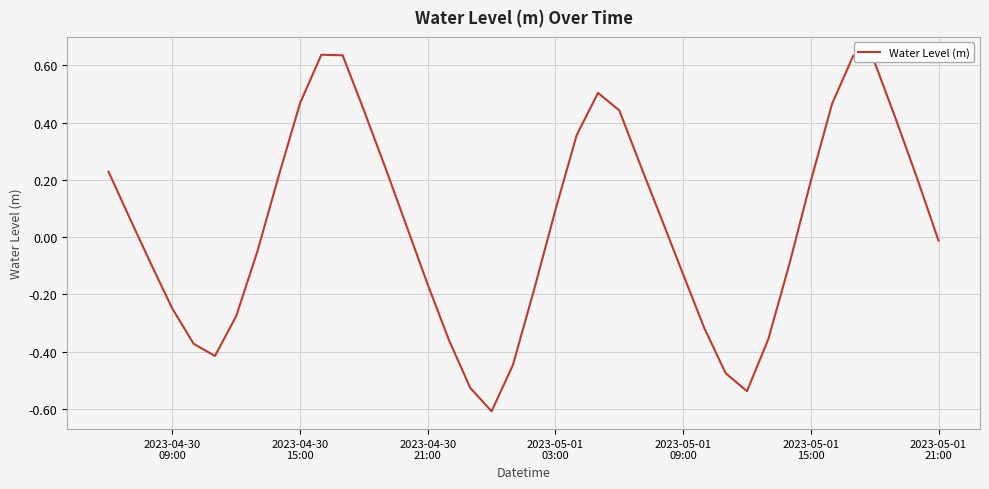

Reading right to left, extract all data points from this chart.

-0.0	0.2	0.4	0.6	0.6	0.5	0.2	-0.1	-0.4	-0.5	-0.5	-0.3	-0.1	0.1	0.2	0.4	0.5	0.4	0.1	-0.2	-0.4	-0.6	-0.5	-0.4	-0.2	0.0	0.2	0.4	0.6	0.6	0.5	0.2	-0.0	-0.3	-0.4	-0.4	-0.3	-0.1	0.1	0.2